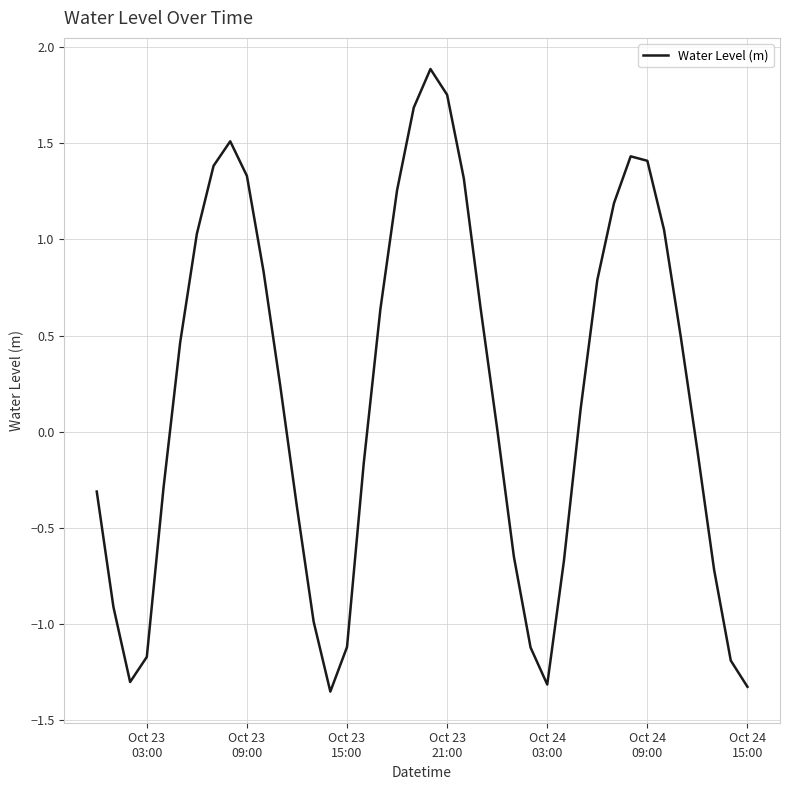

What is the greatest value displayed?

1.9